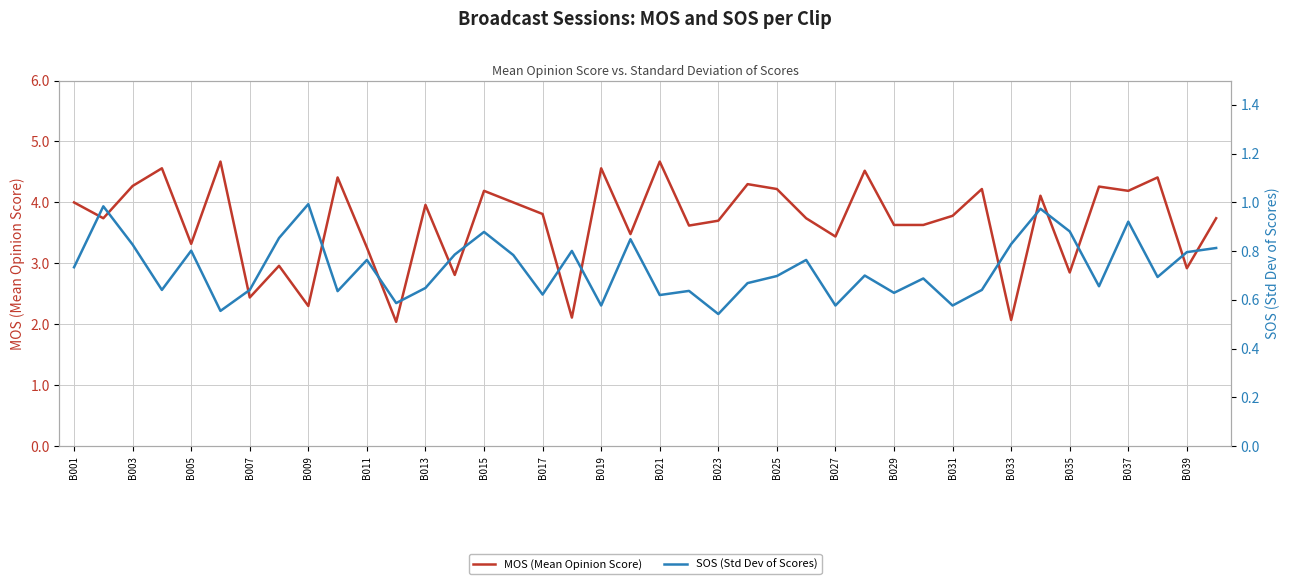

Rank the series at 27 from highest to lowest value.

MOS (Mean Opinion Score), SOS (Std Dev of Scores)